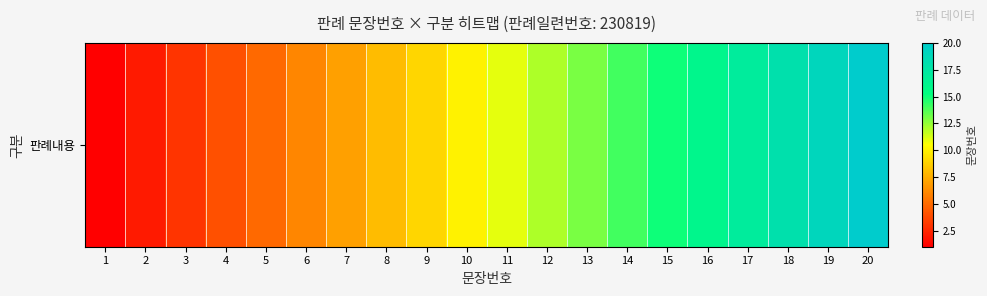

List the labels in order of value, largest first.

20, 19, 18, 17, 16, 15, 14, 13, 12, 11, 10, 9, 8, 7, 6, 5, 4, 3, 2, 1